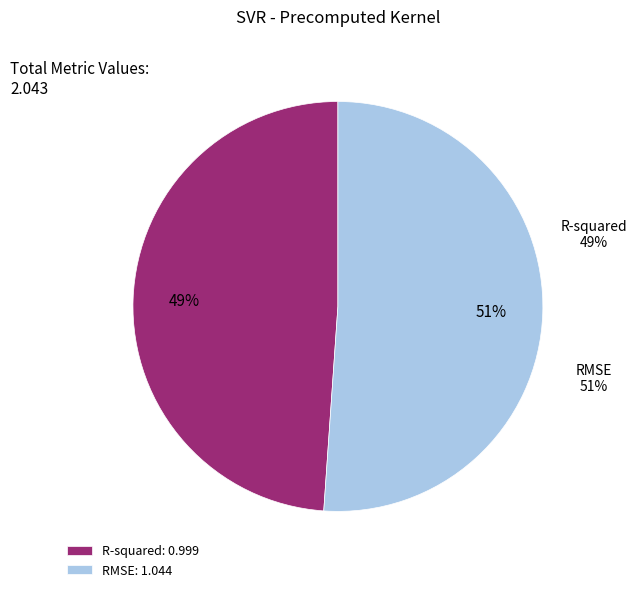

Which slice is the largest?

RMSE